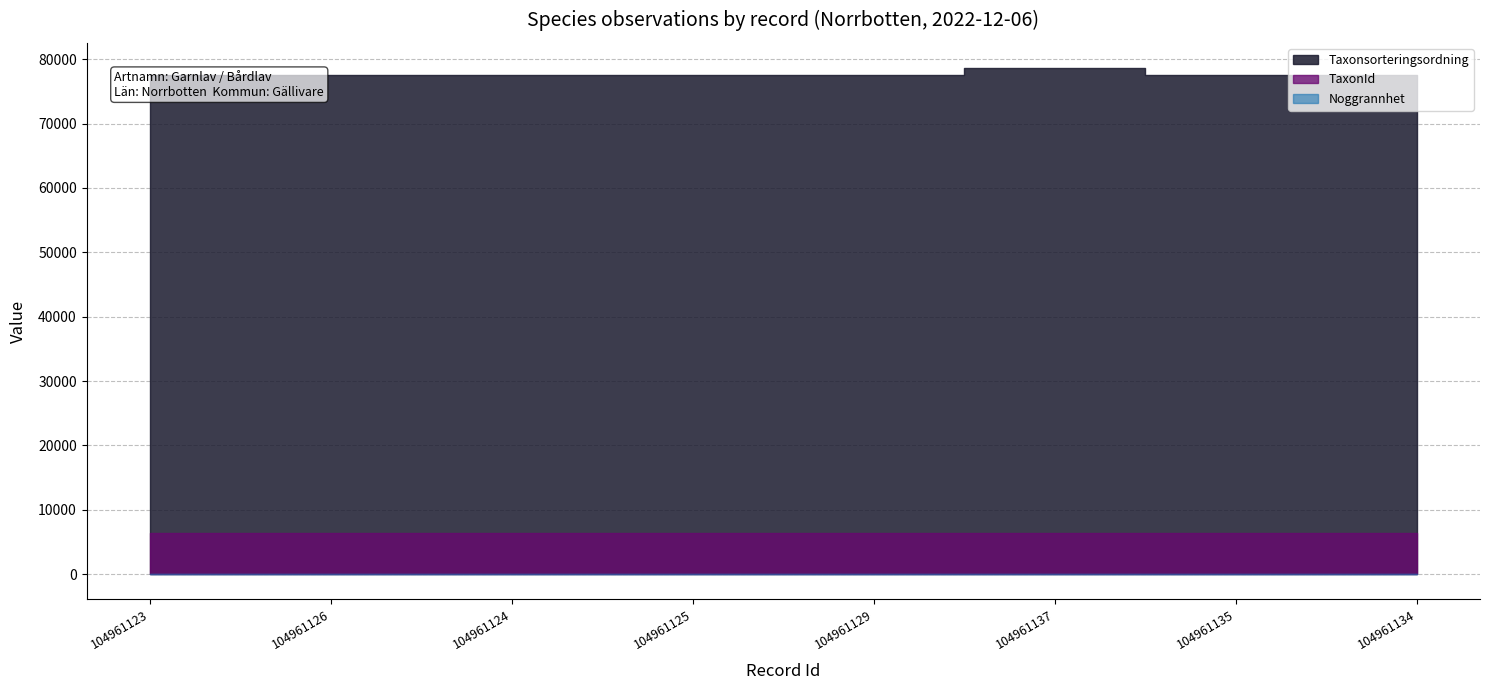

True or false: TaxonId and Taxonsorteringsordning intersect in this chart.

False